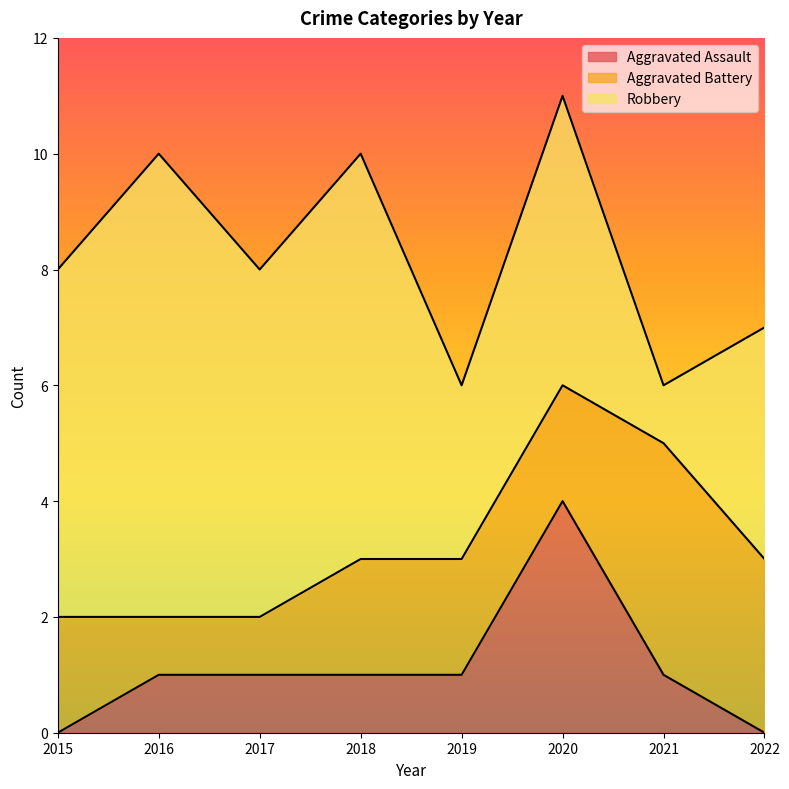

What is the highest value of the Aggravated Assault series?

4